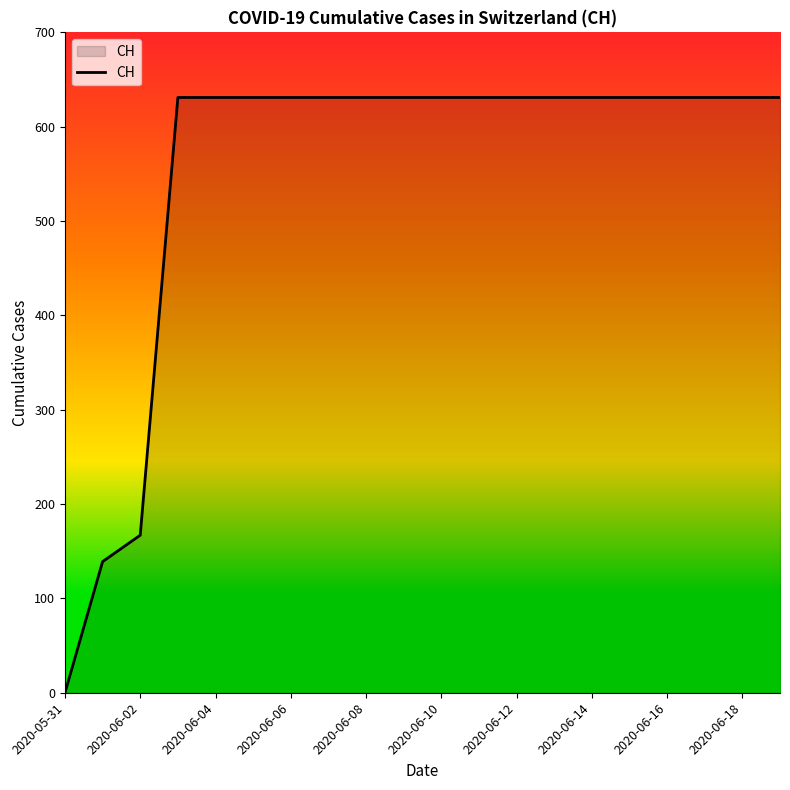

What is the difference between the maximum and minimum values?

631